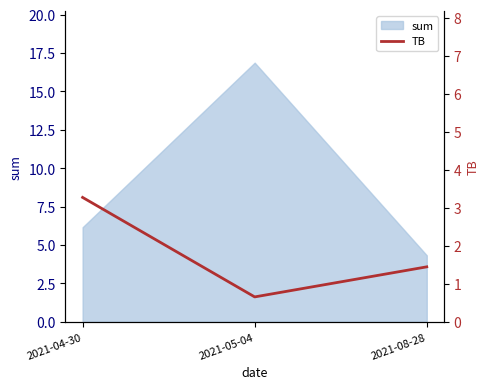

What is the lowest value of the sum series?

4.3